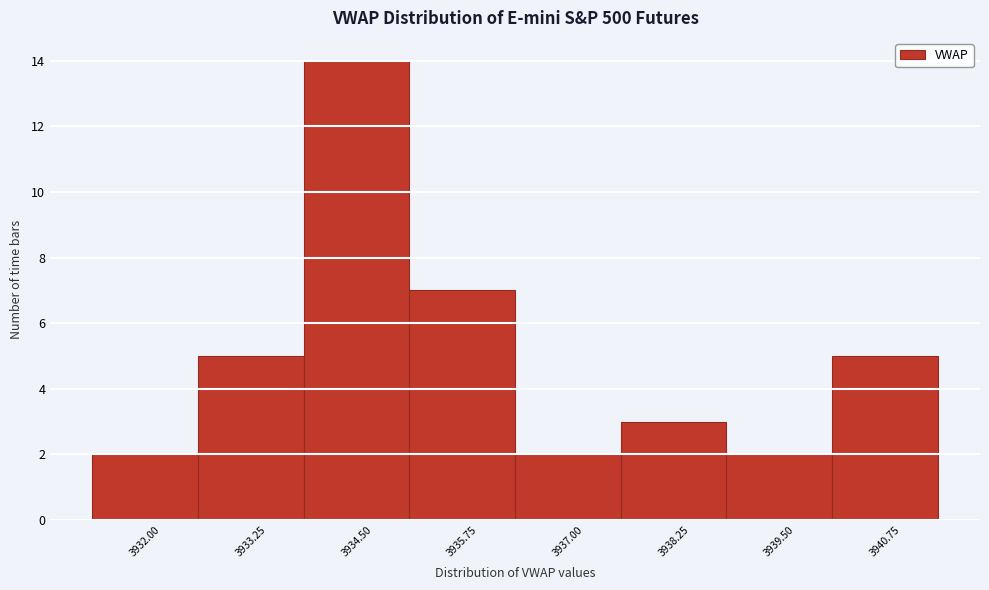

Reading left to right, extract all data points from this chart.

3932.00=2	3933.25=5	3934.50=14	3935.75=7	3937.00=2	3938.25=3	3939.50=2	3940.75=5